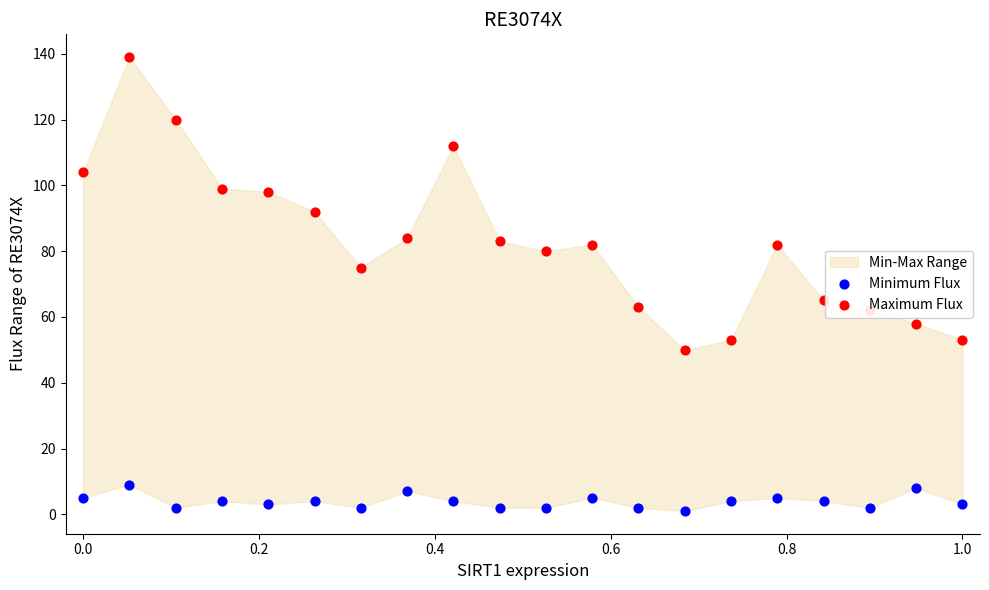

Which series has the widest spread of Y values?

Maximum Flux